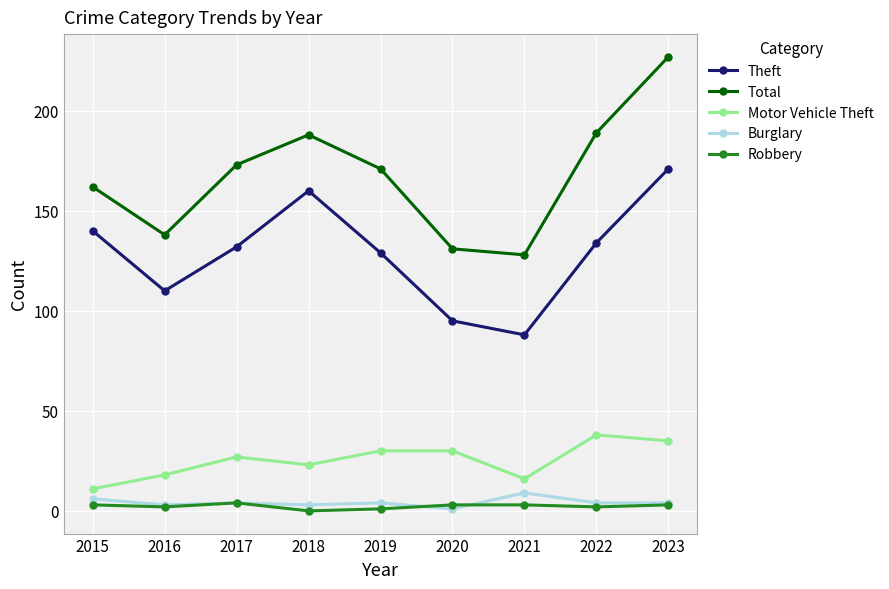

What is the value of the Robbery point at the 2nd from the left?

2